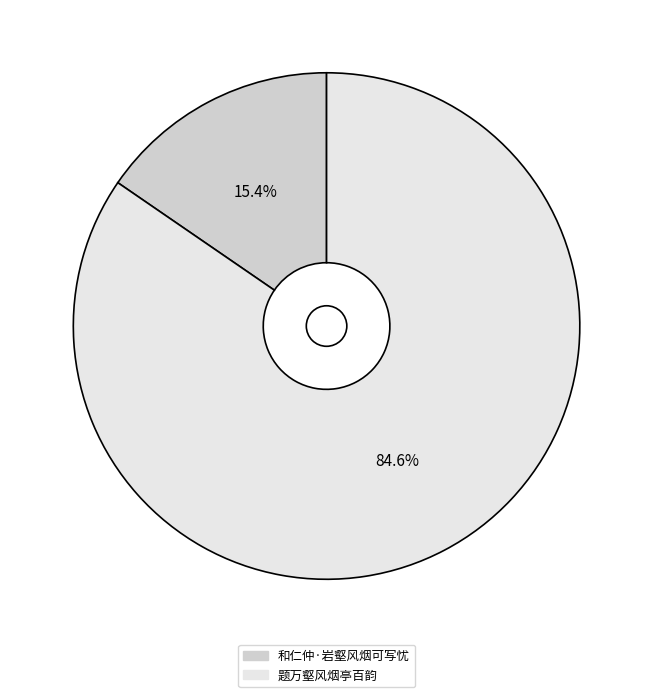

What percentage is NOT represented by 题万壑风烟亭百韵?

15.4%